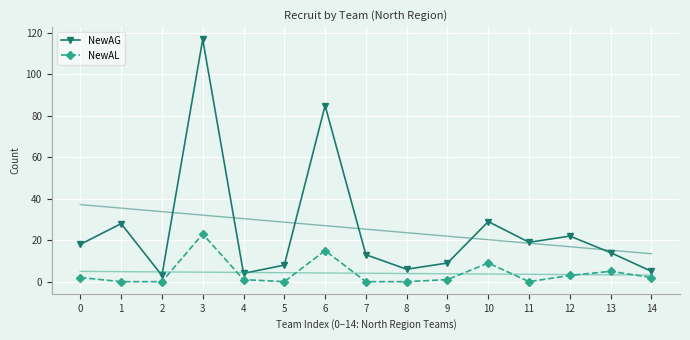

What is the value of the NewAL point at the 5th from the left?

1